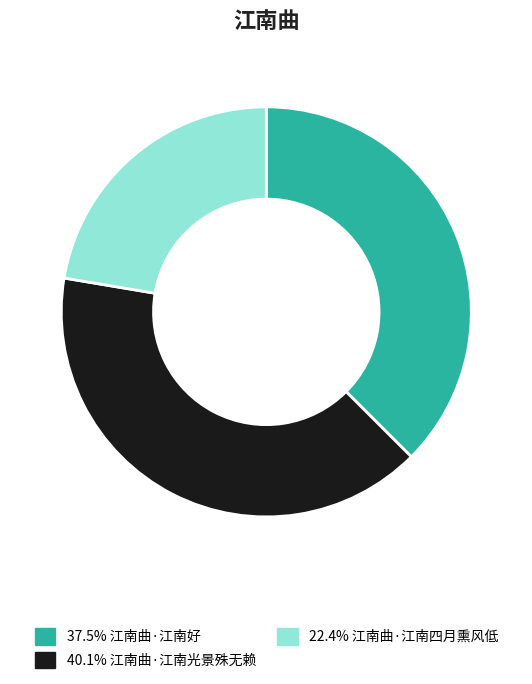

Is there a majority slice in this chart?

No